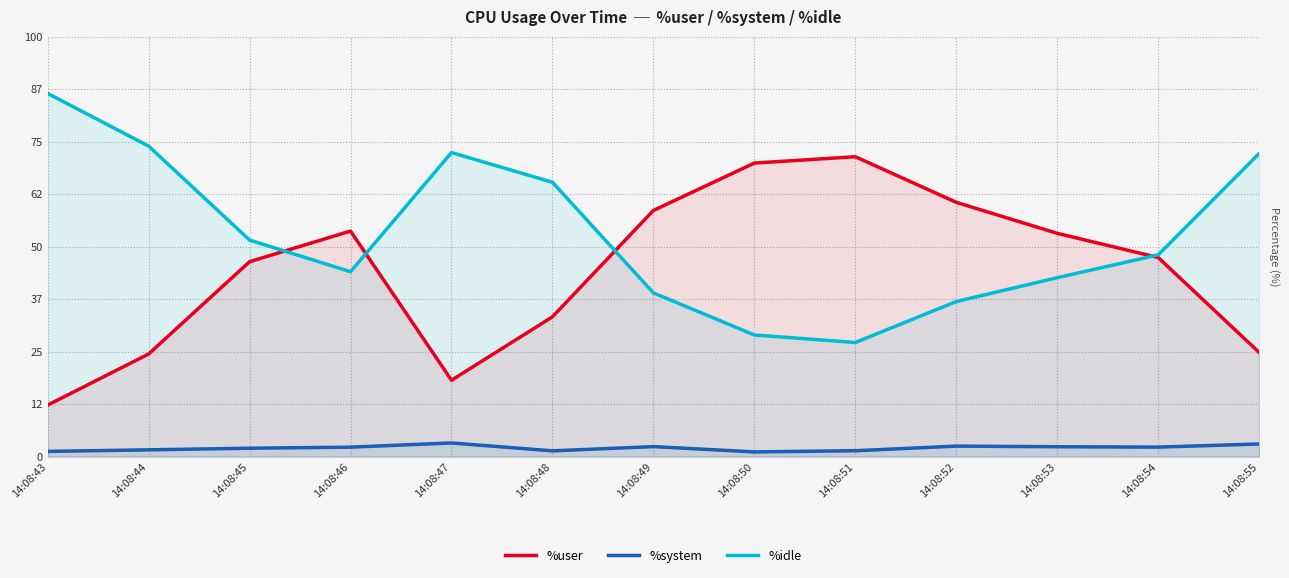

Reading left to right, what are all the values shown in this chart?

%user: 12.3	24.4	46.4	53.7	18.2	33.3	58.6	69.9	71.4	60.5	53.2	47.4	24.8
%system: 1.2	1.6	2.0	2.3	3.3	1.4	2.4	1.1	1.4	2.5	2.4	2.3	3.0
%idle: 86.5	73.9	51.6	44.0	72.4	65.3	39.0	29.0	27.2	36.9	42.6	48.0	72.2